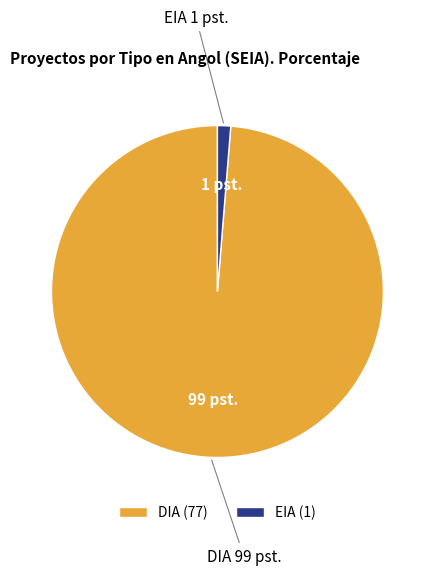

Combined, do EIA (1) and DIA (77) account for over 50%?

Yes